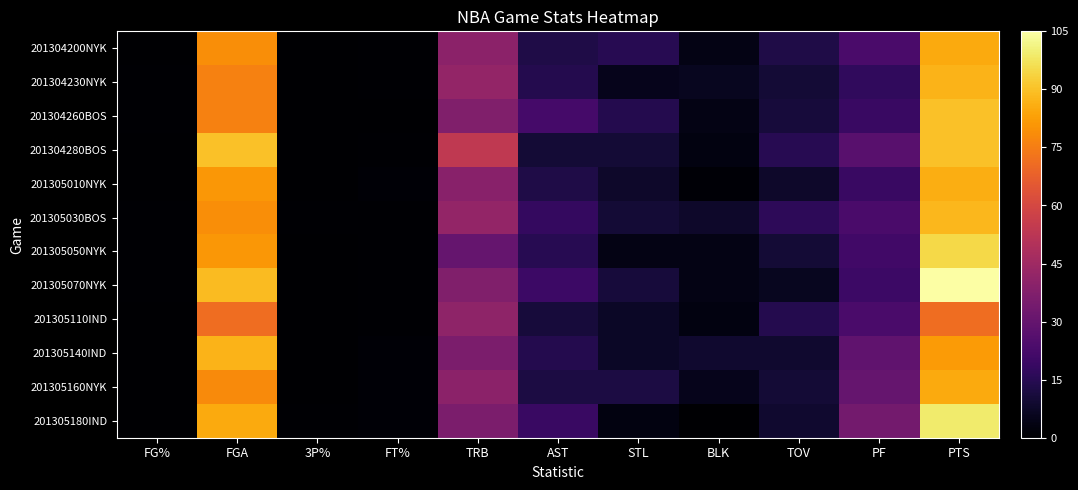

At which category does the chart reach its minimum across all series?

BLK